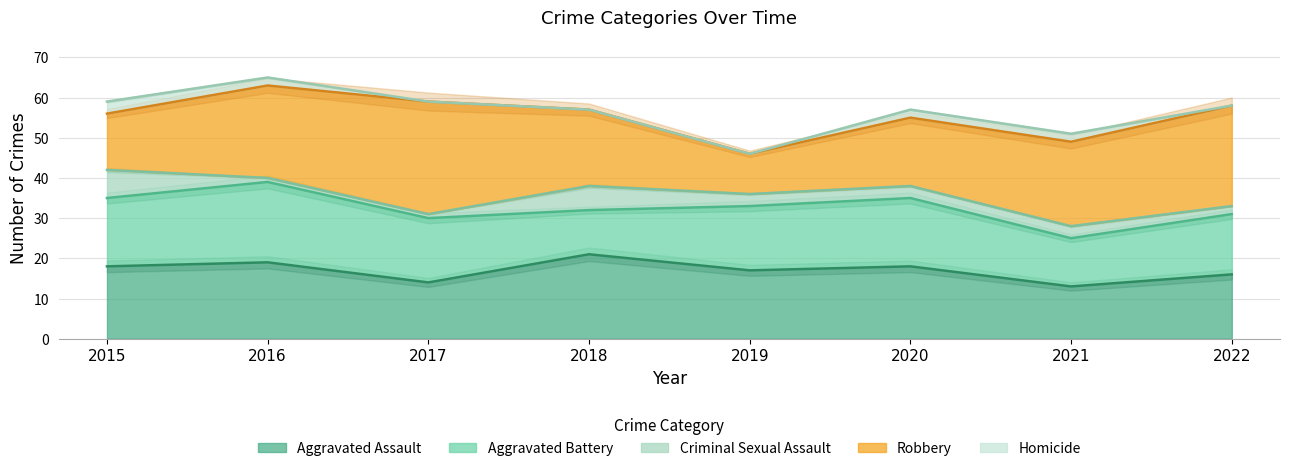

At 2020, list the series in order from largest to smallest.

Aggravated Assault, Aggravated Battery, Robbery, Criminal Sexual Assault, Homicide